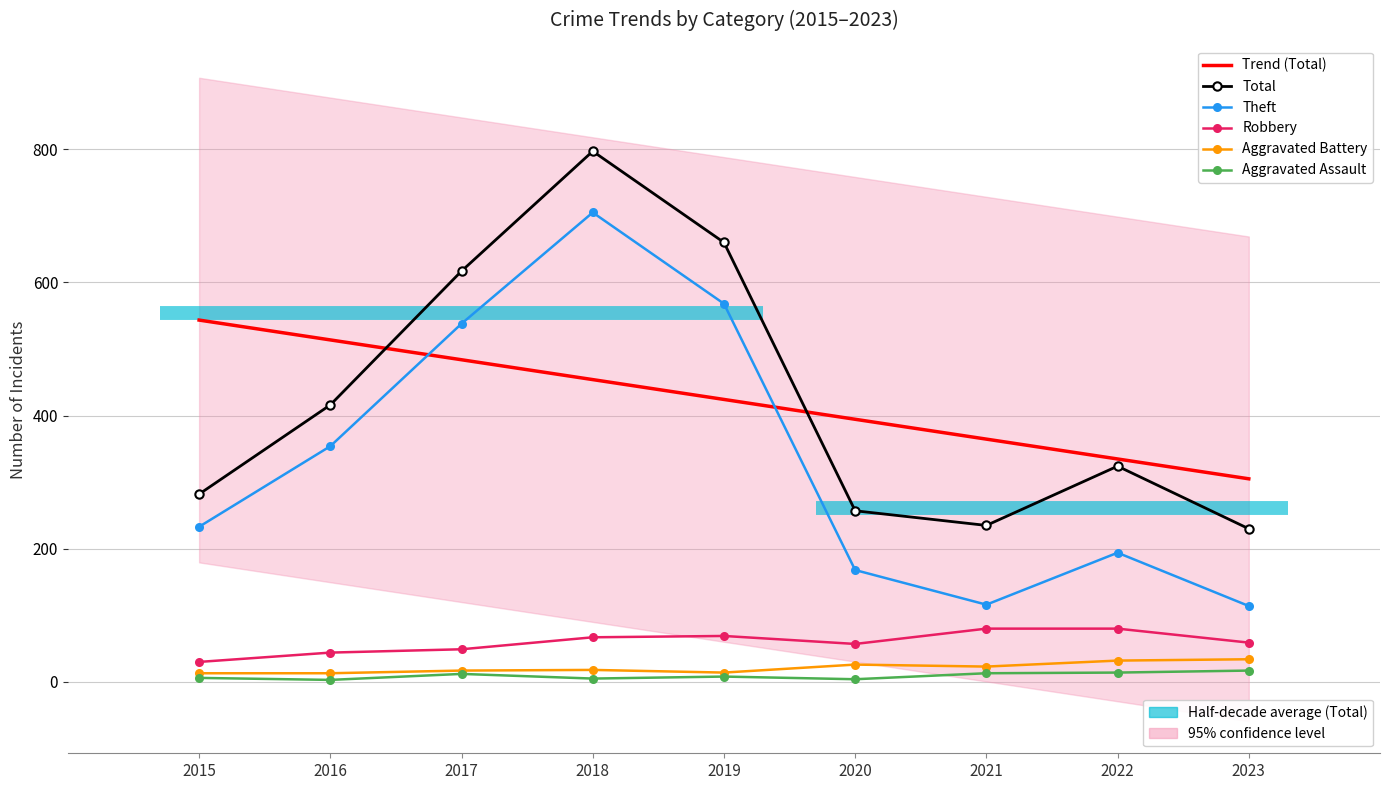

What is the sum of the Aggravated Assault values at 2022 and 2020?

18.0